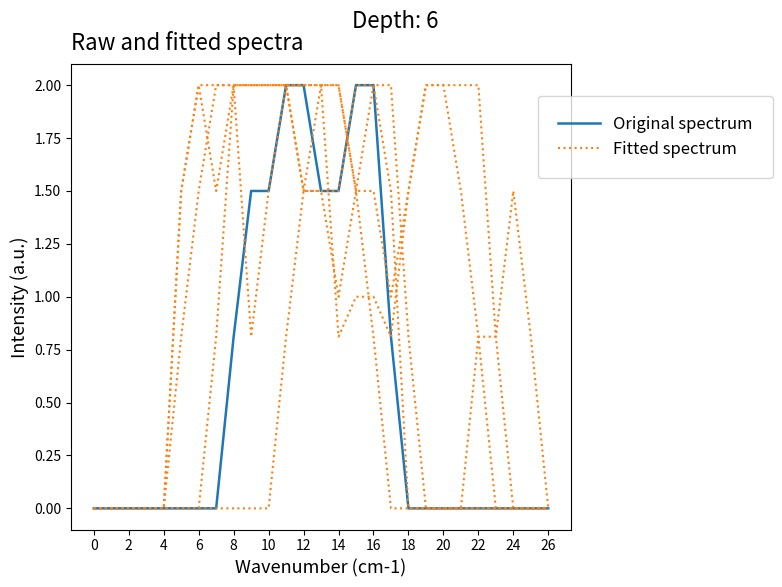

Rank the series by their average value, from highest to lowest.

Fitted spectrum, Original spectrum